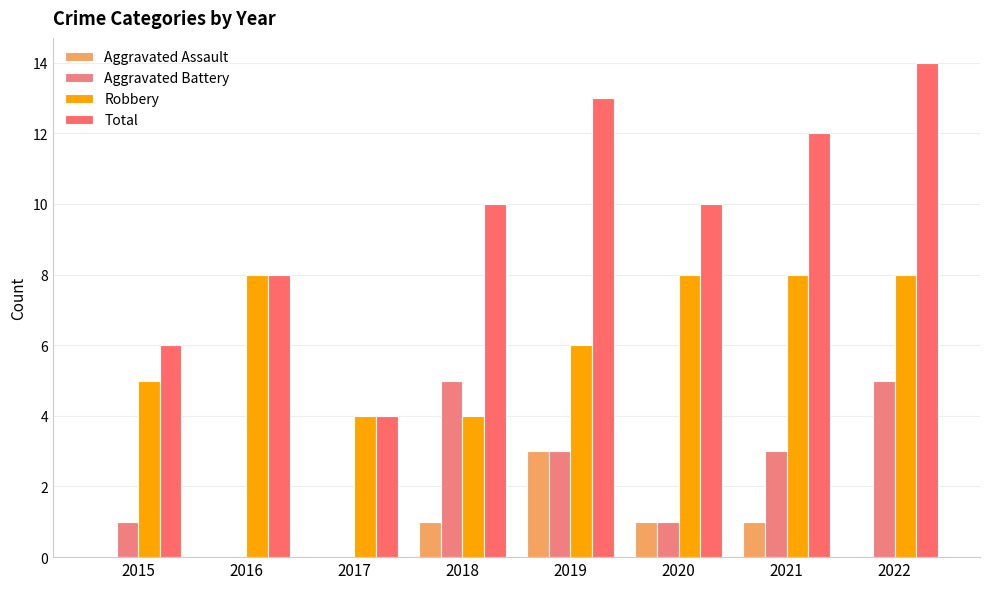

What is the difference between the highest and lowest values at 2015?

6